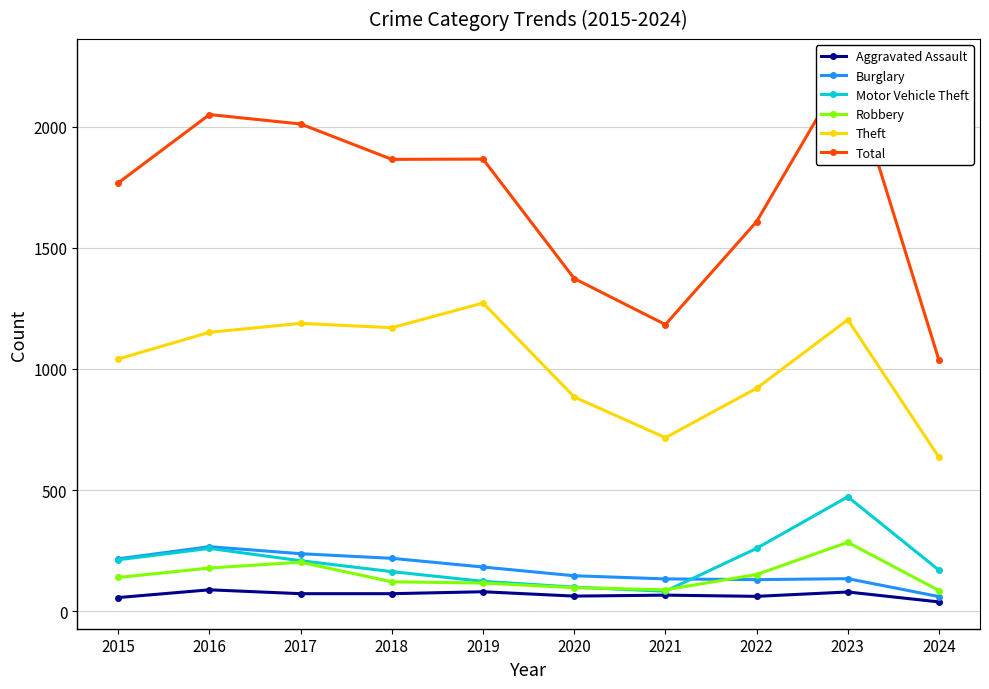

True or false: Burglary has a value of 88 at 2017.

False